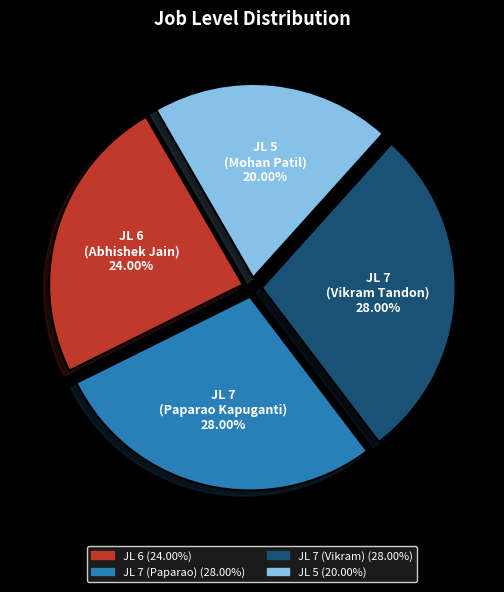

Does any single category account for the majority?

No